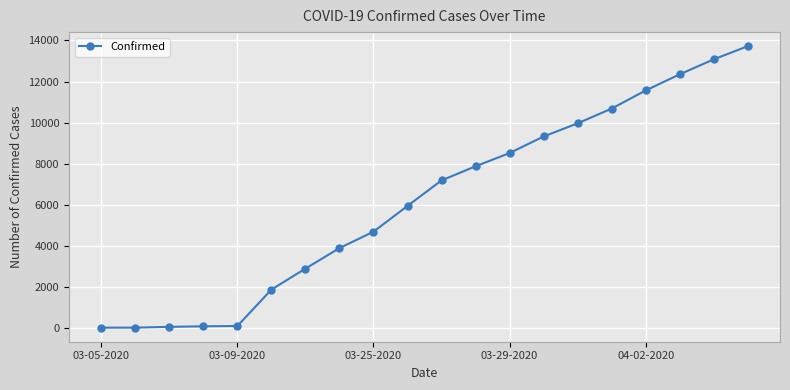

What is the average value?

6192